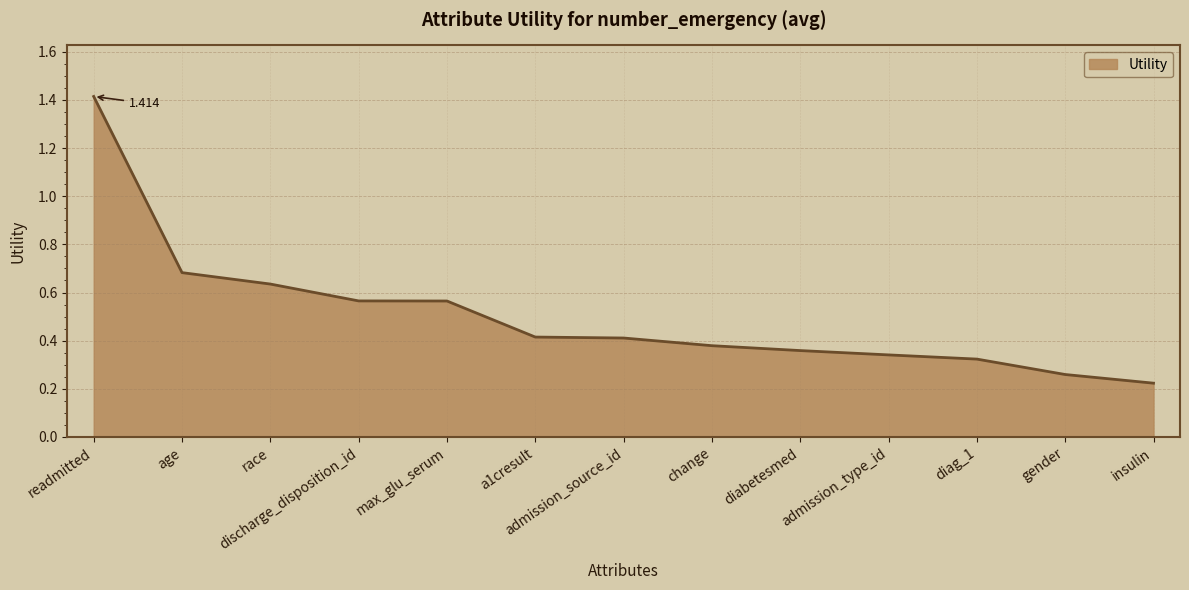

At which category does the chart reach its peak across all series?

readmitted